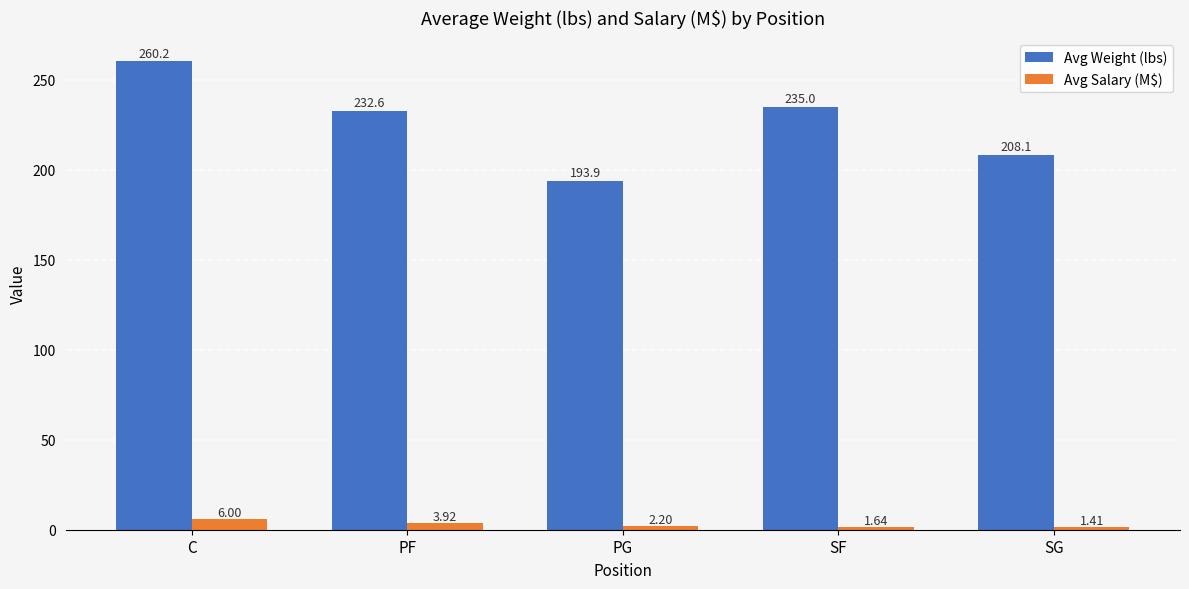

Is it true that Avg Weight (lbs) equals 235.0 at SF?

True